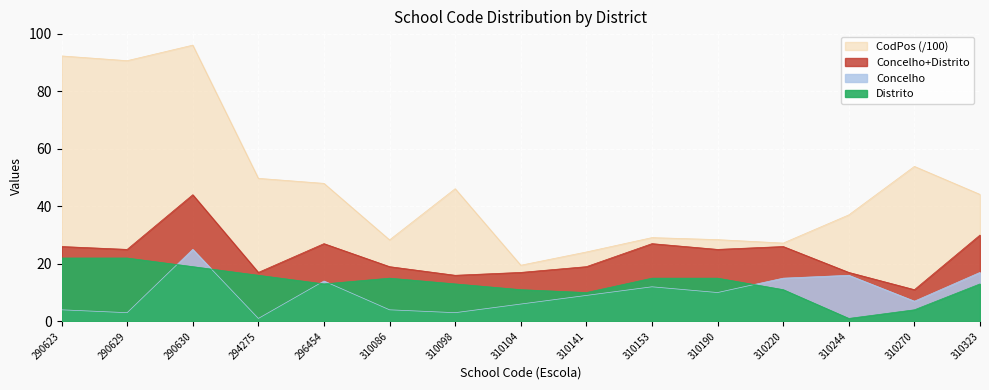

Between 310098 and 310220, which series saw the biggest shift?

CodPos